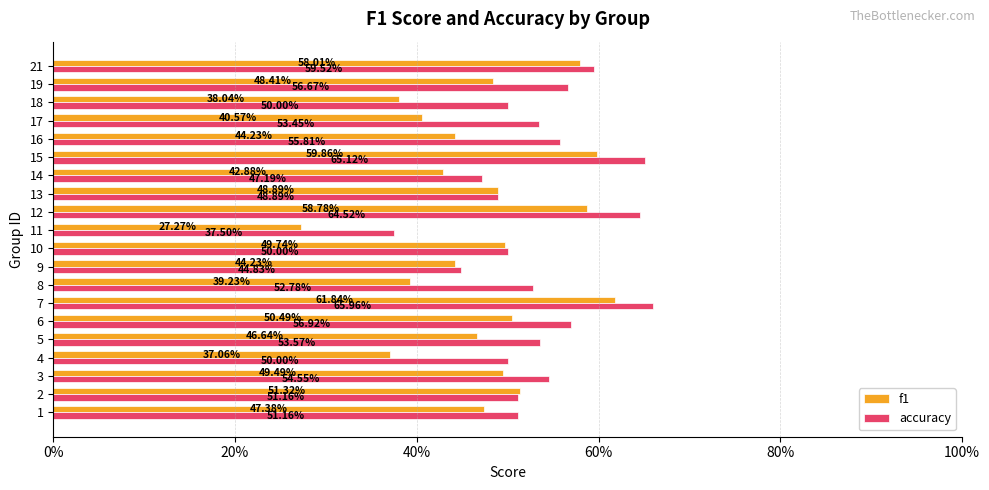

What are all the series names shown in the legend?

f1, accuracy